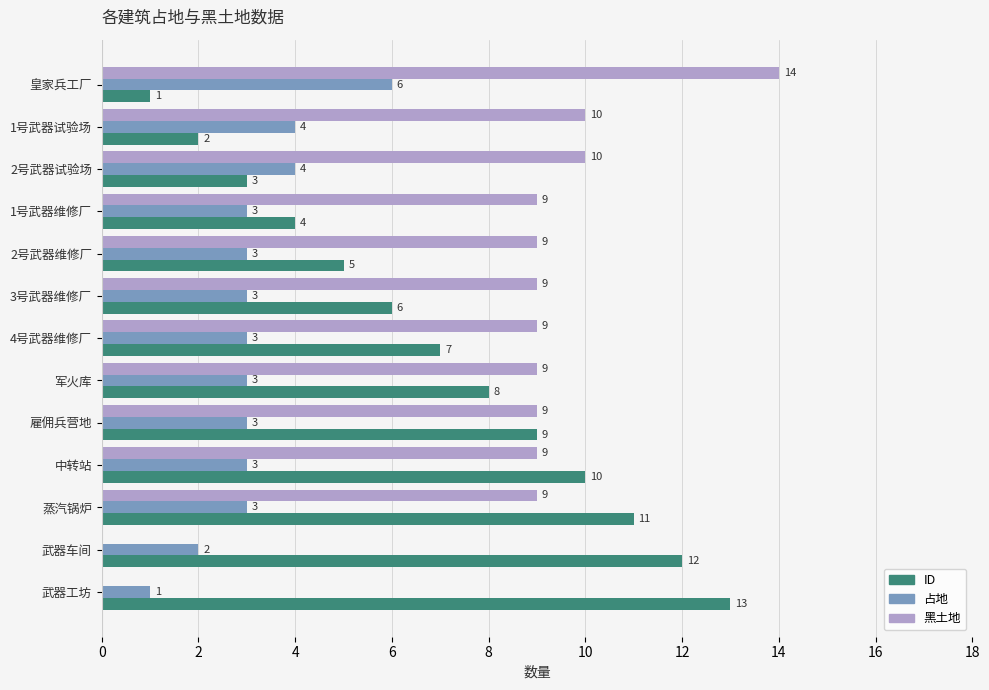

The value of ID at 2号武器试验场 is 3. True or false?

True